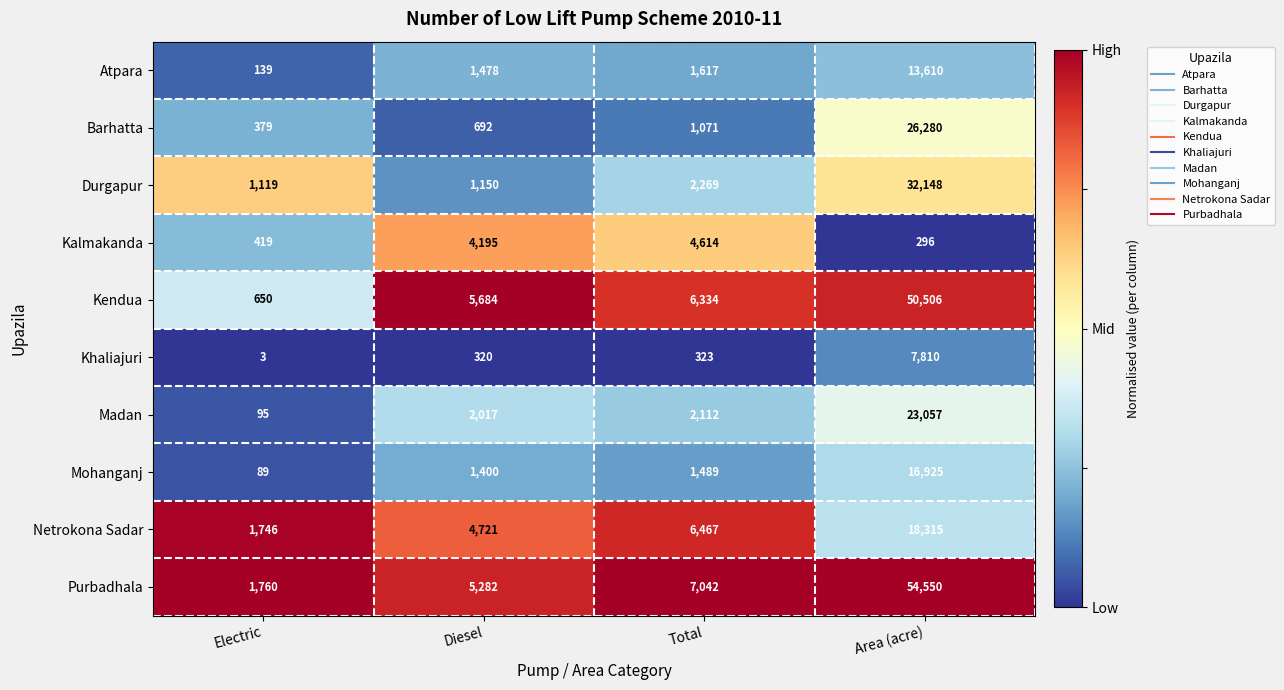

At how many categories does at least one series exceed 2568?

3